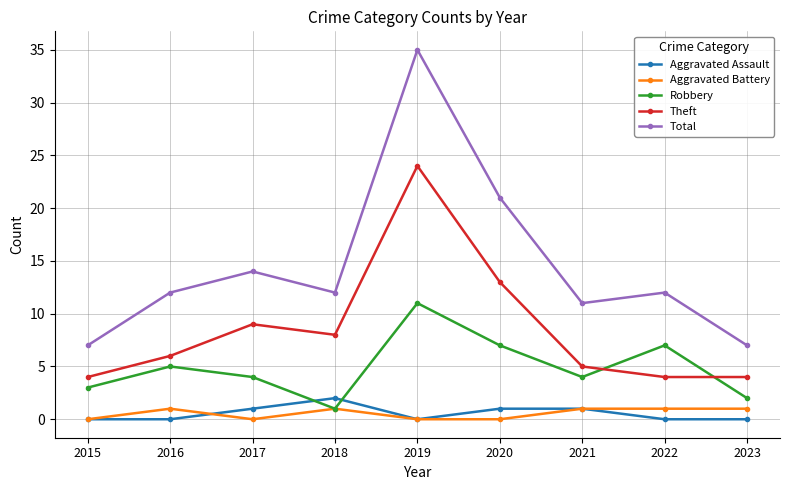

Reading right to left, extract all data points from this chart.

Aggravated Assault: 0	0	1	1	0	2	1	0	0
Aggravated Battery: 1	1	1	0	0	1	0	1	0
Robbery: 2	7	4	7	11	1	4	5	3
Theft: 4	4	5	13	24	8	9	6	4
Total: 7	12	11	21	35	12	14	12	7